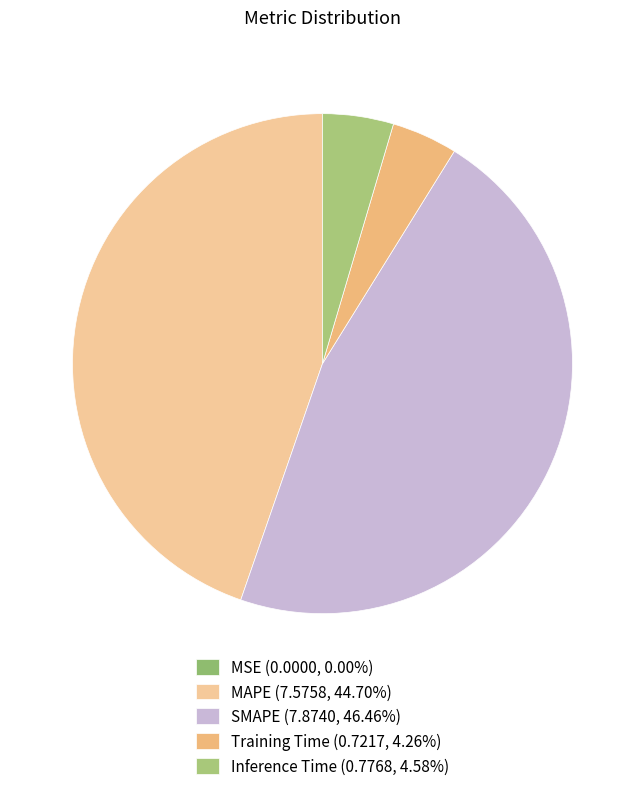

What percentage do Training Time and MAPE together represent?

49.0%